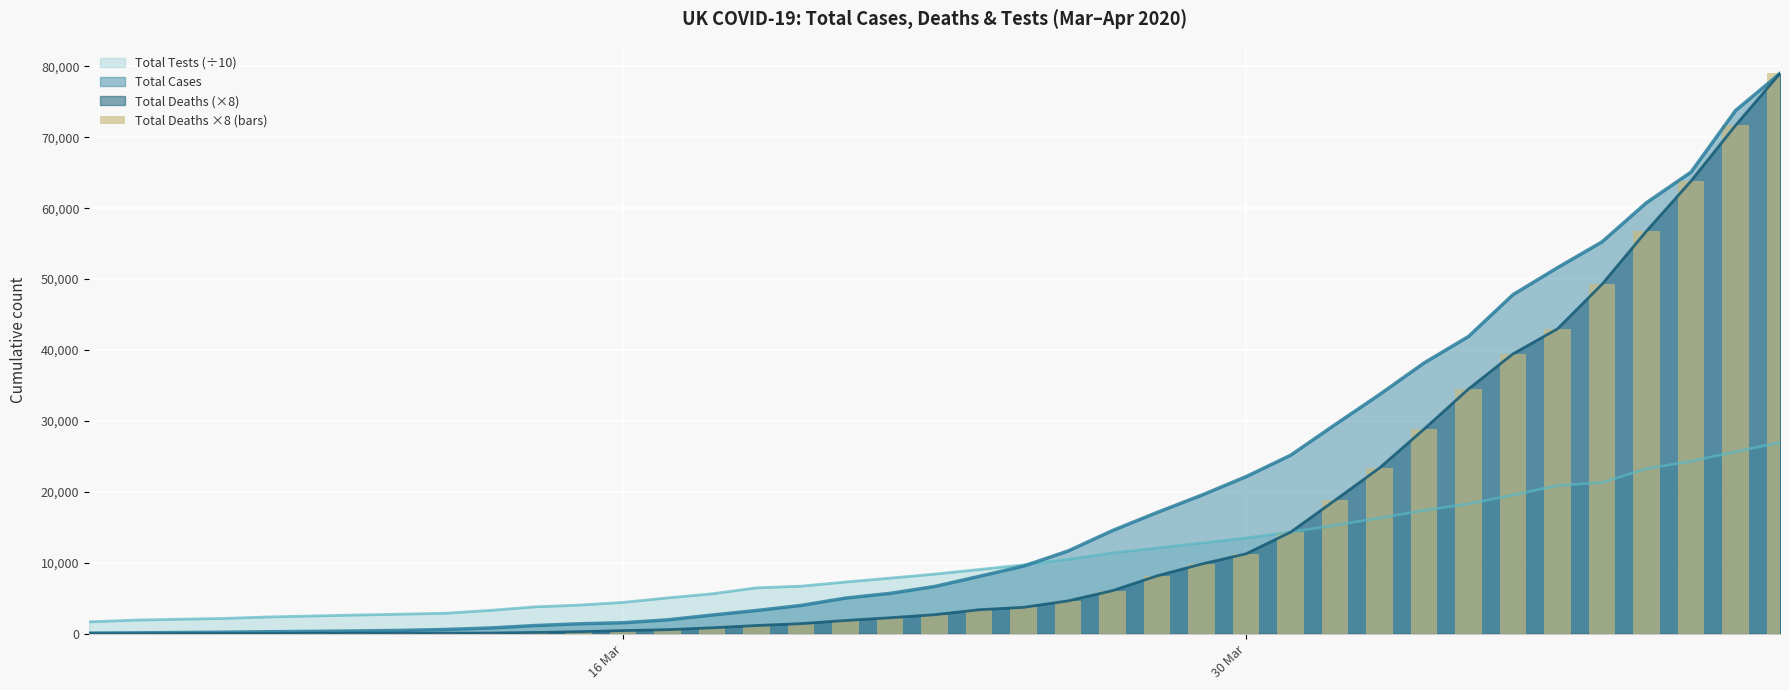

What is the value of the 24th bar from the left?

6072